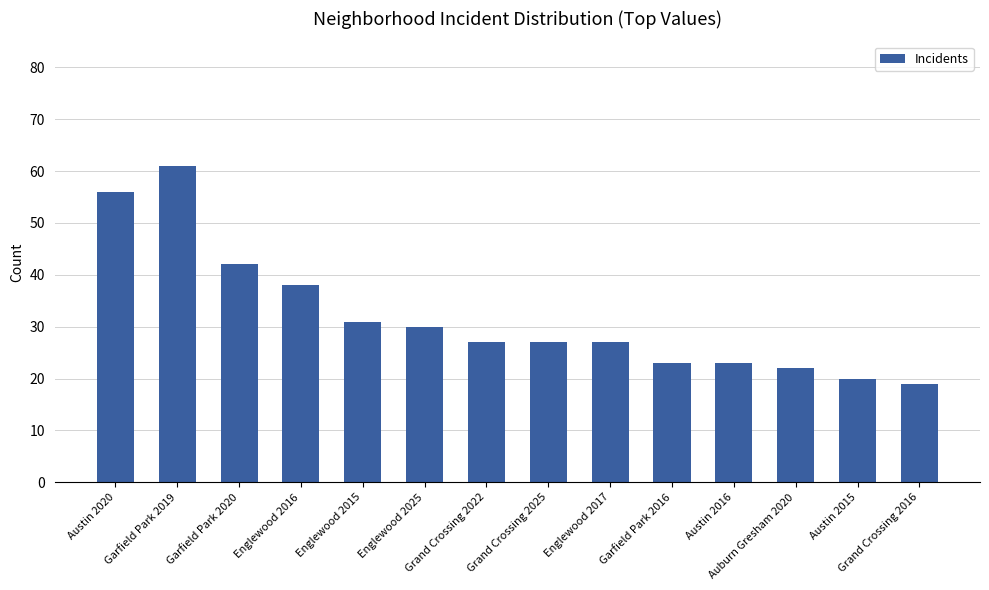

Are the bars horizontal?

No